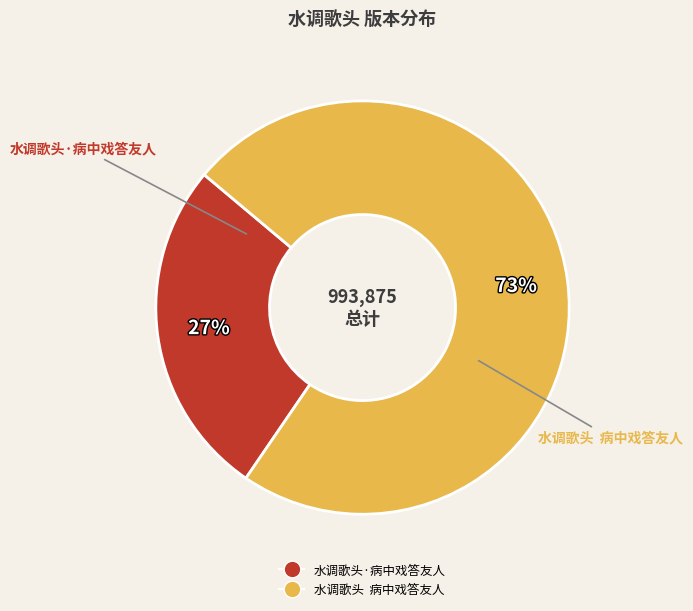

Between 水调歌头·病中戏答友人 and 水调歌头 病中戏答友人, which is larger?

水调歌头 病中戏答友人